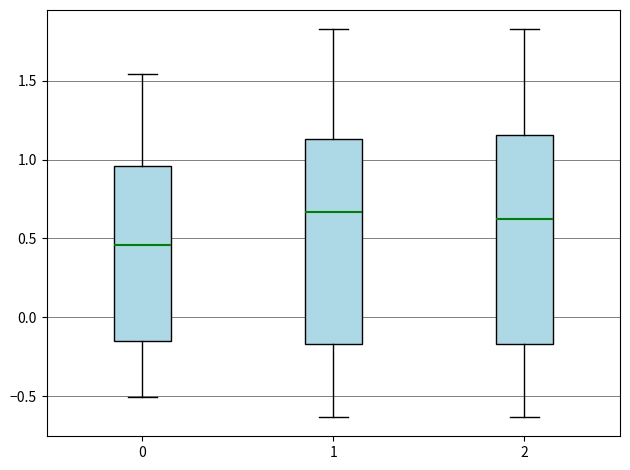

Where does the median line of the box at x = 0 sit on the y-axis? The values are not printed on the chart, so give them approximately, as read against the axis.

0.45